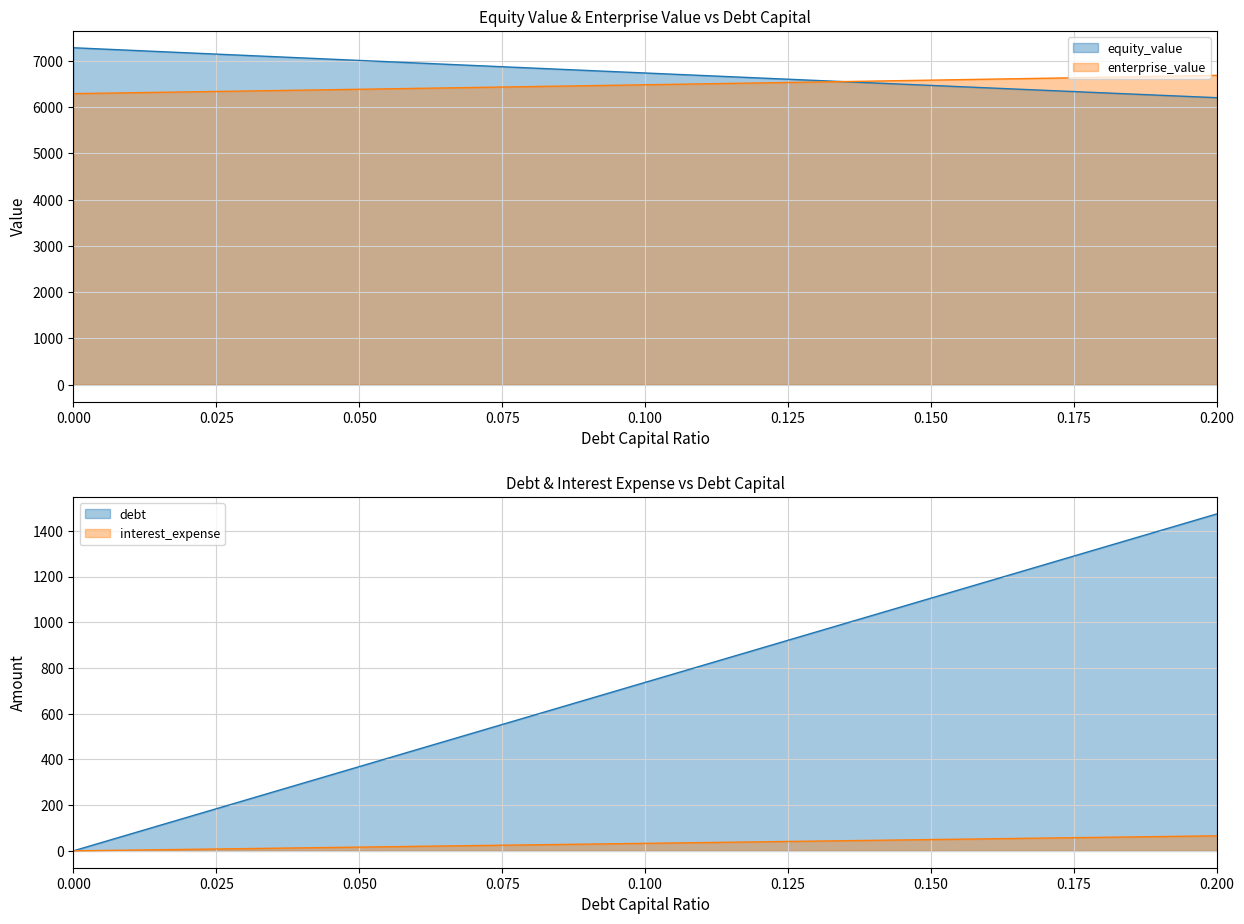

Is it true that debt equals 1347.0 at 0.13?

False